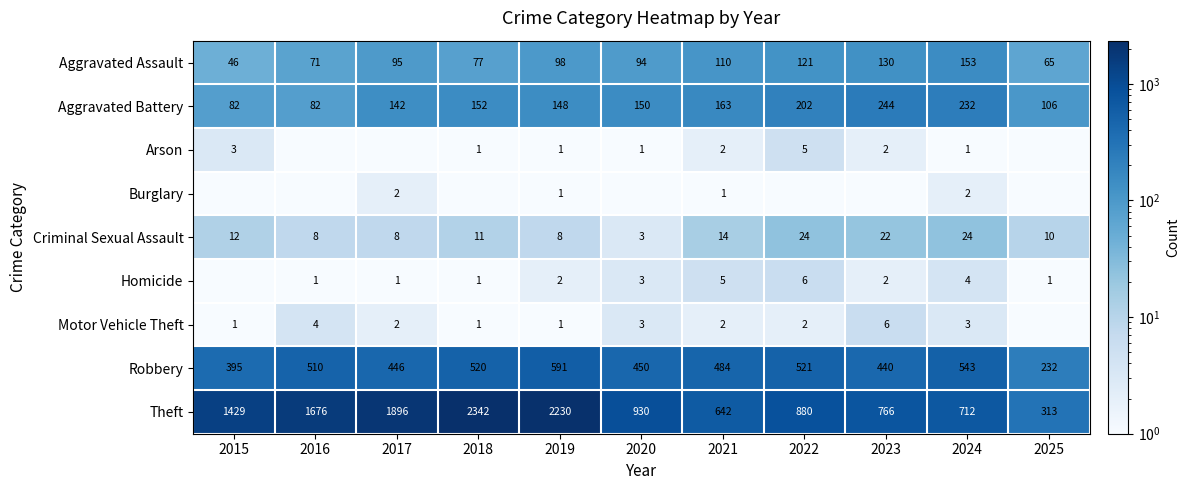

At which category does the chart reach its minimum across all series?

2016